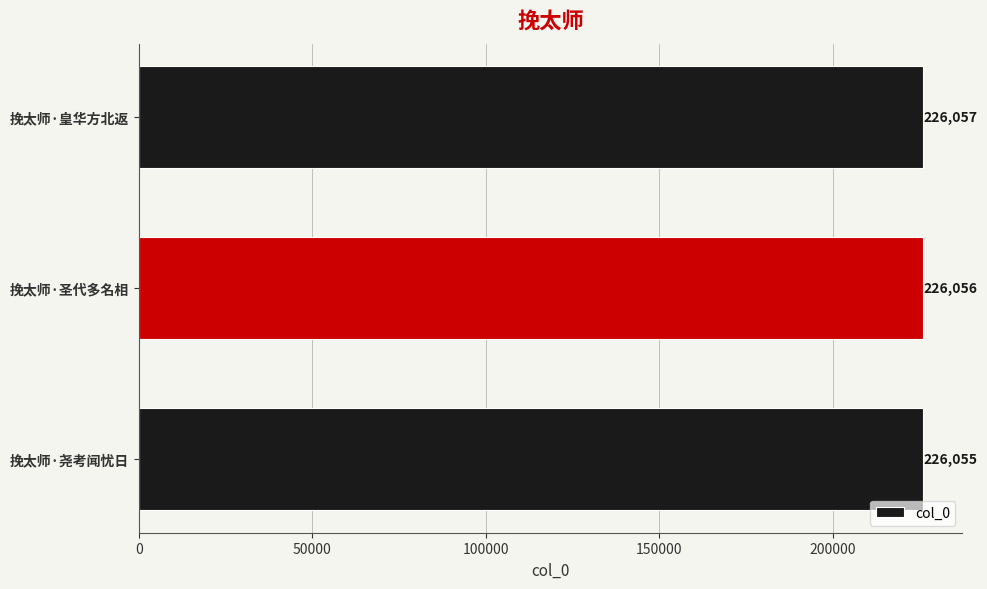

The chart shows a value of 107631 at 挽太师·尧考闻忧日. True or false?

False